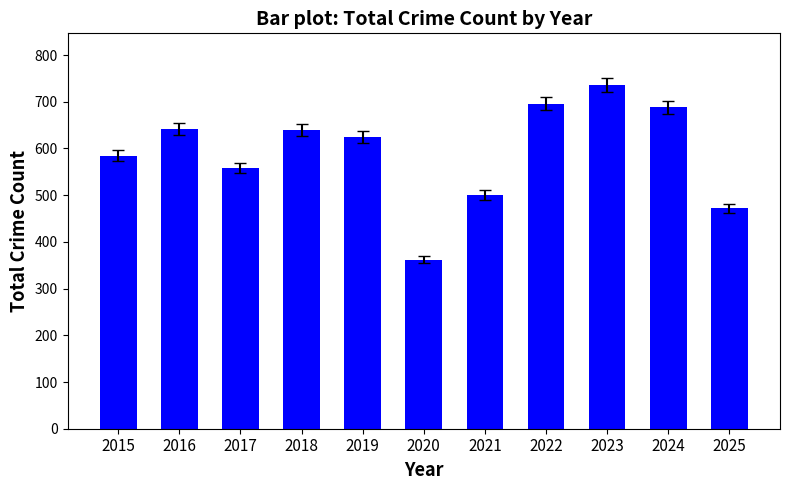

At which label does the data first exceed 624?

2016